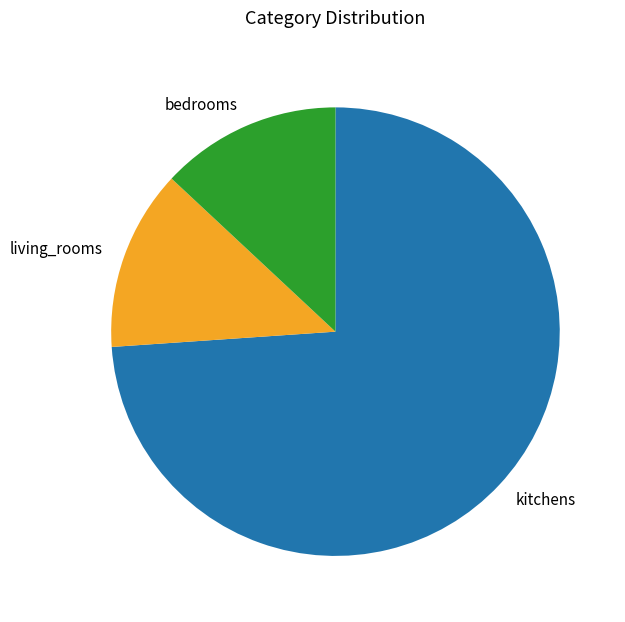

Is it true that bedrooms is 21% of the pie?

False